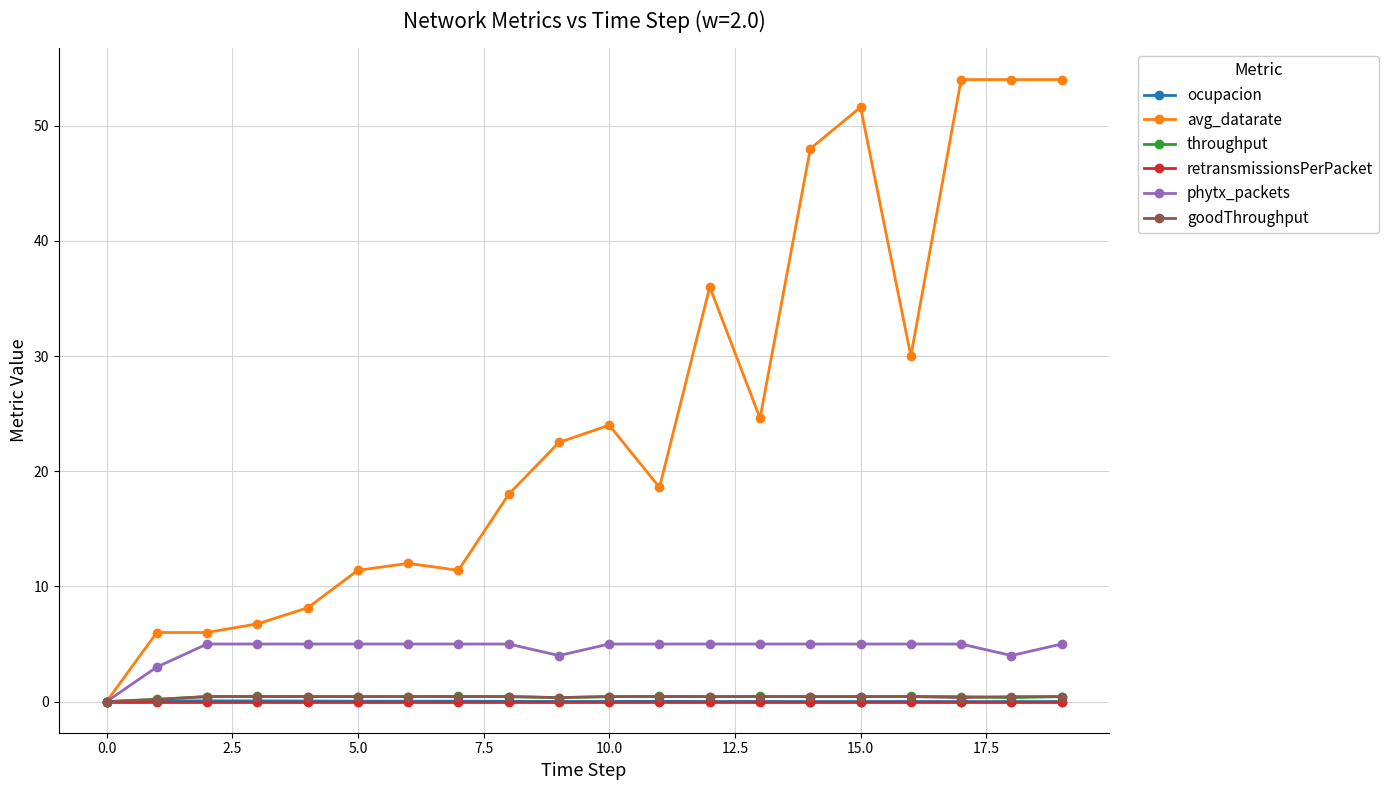

What is the value of the avg_datarate point at the 10th from the left?

22.5